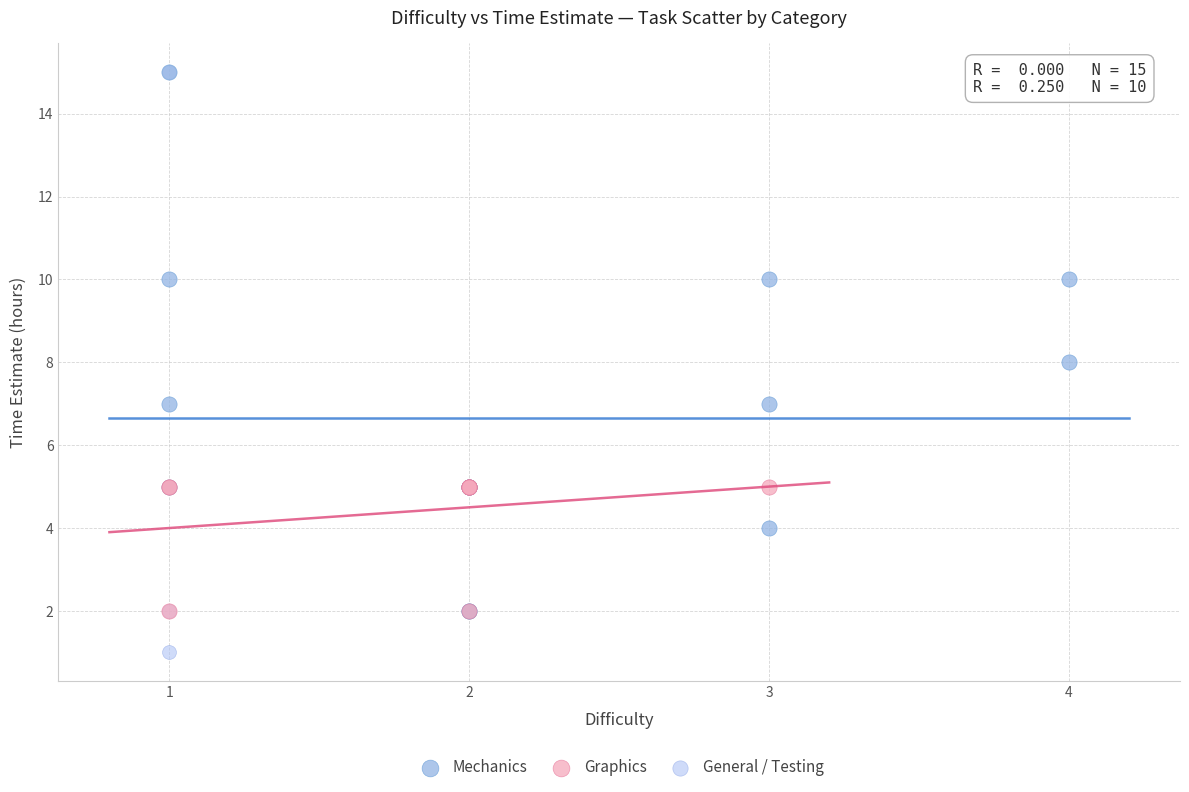

Which series reaches the minimum Y coordinate?

General / Testing